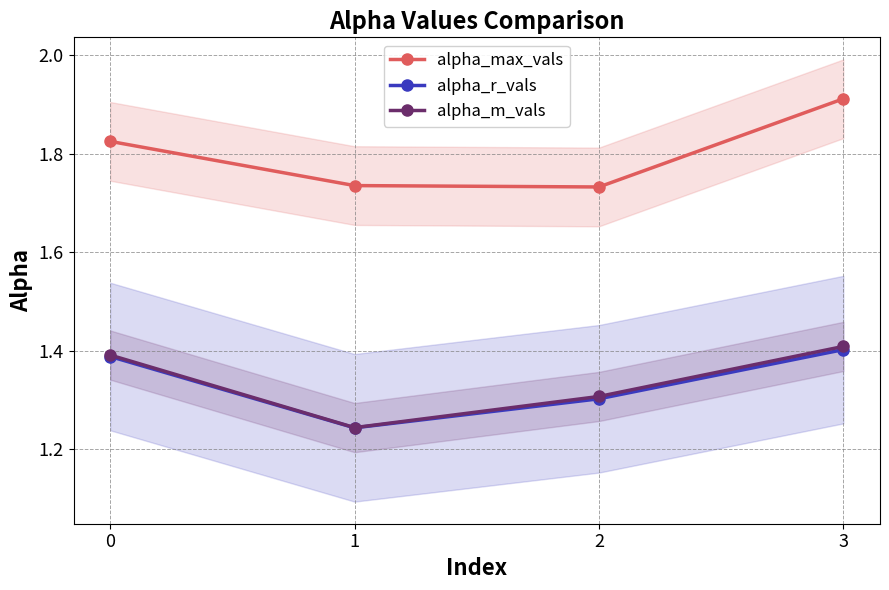

Rank the series at 2 from lowest to highest value.

alpha_r_vals, alpha_m_vals, alpha_max_vals